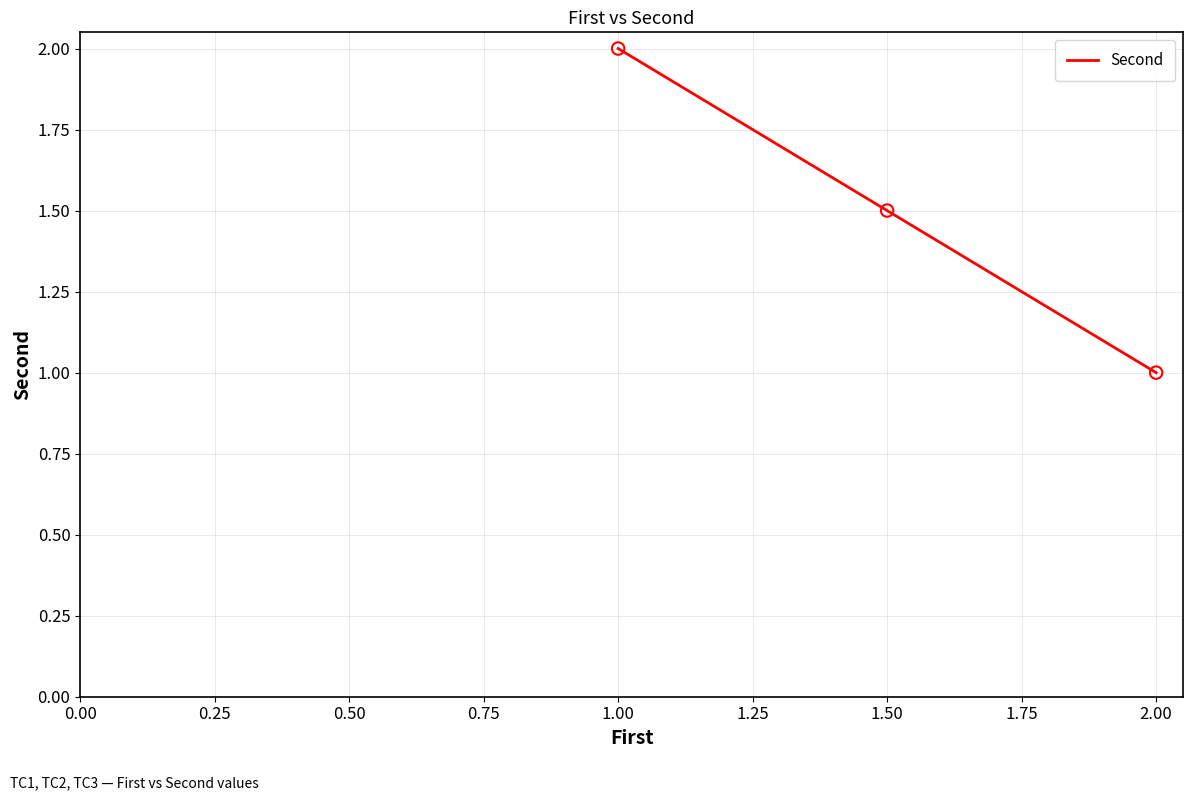

Approximately how many times larger is the value at 1.00 compared to 1.50?

1.3